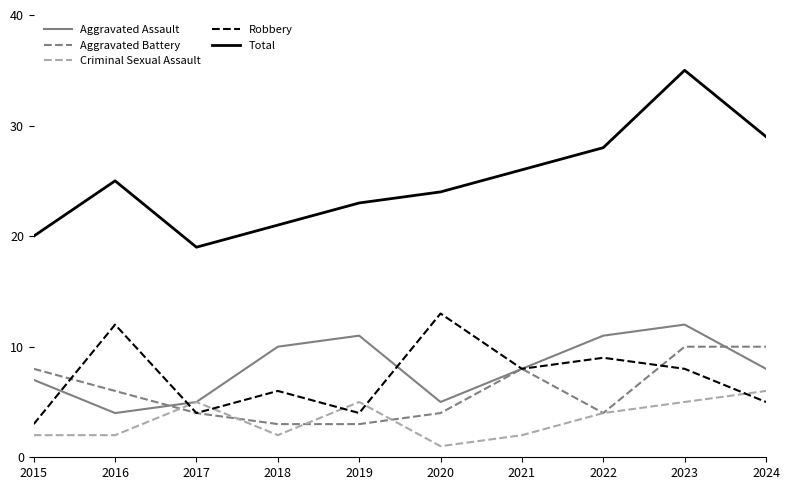

What is the minimum value for Criminal Sexual Assault?

1